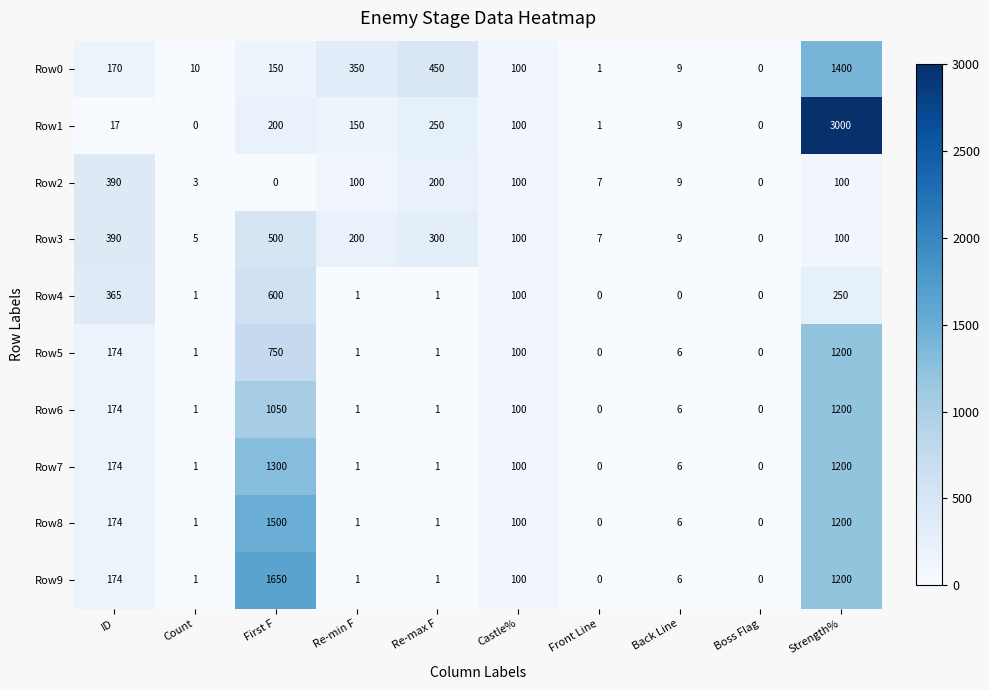

At which label is Row5 closest to 600?

First F